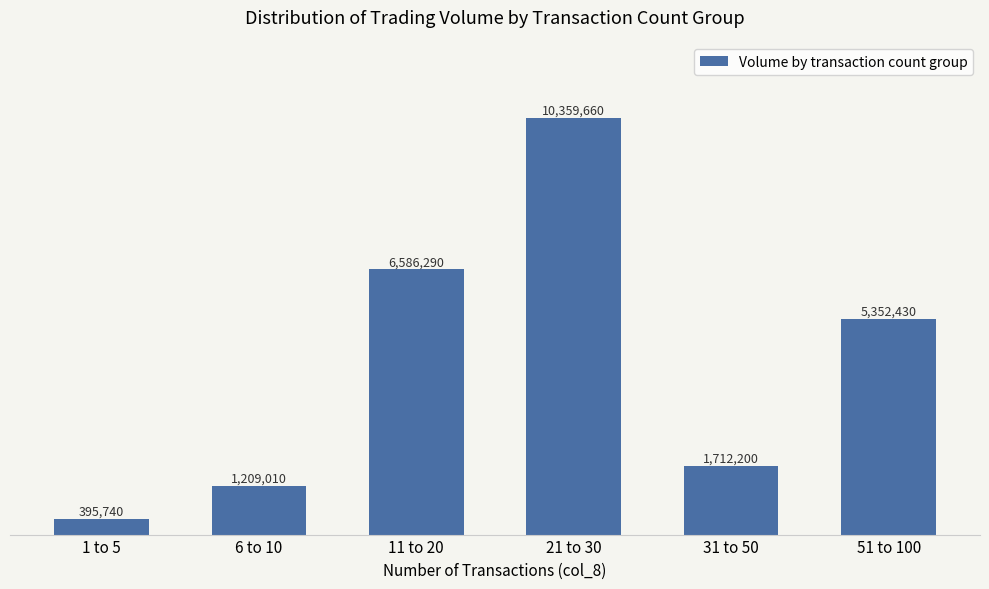

What is the sum of the values at 51 to 100 and 1 to 5?

5748170